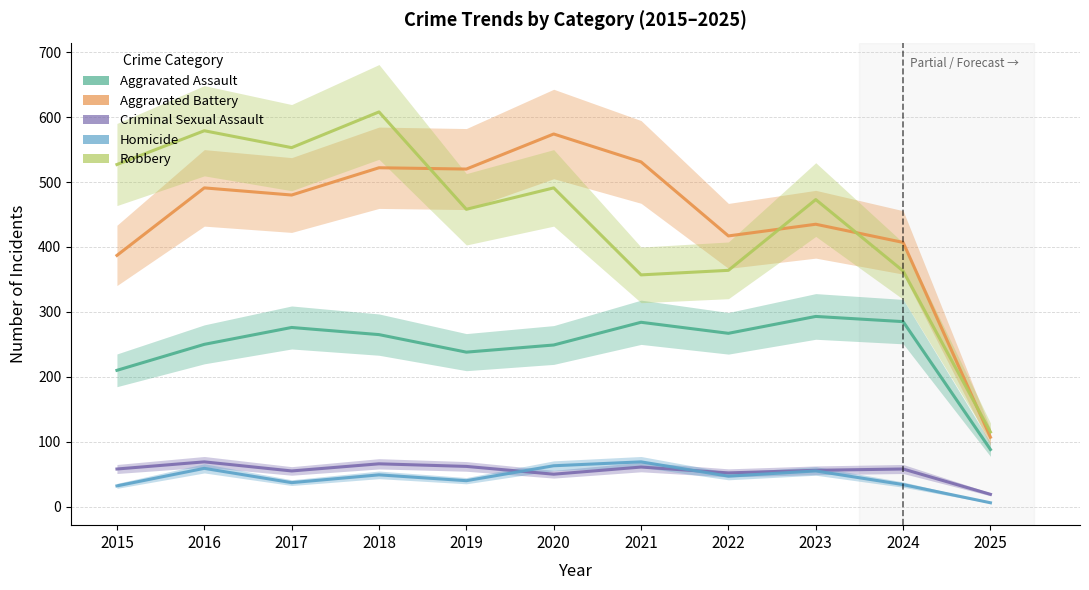

How many values in the Aggravated Battery series exceed 480?

5